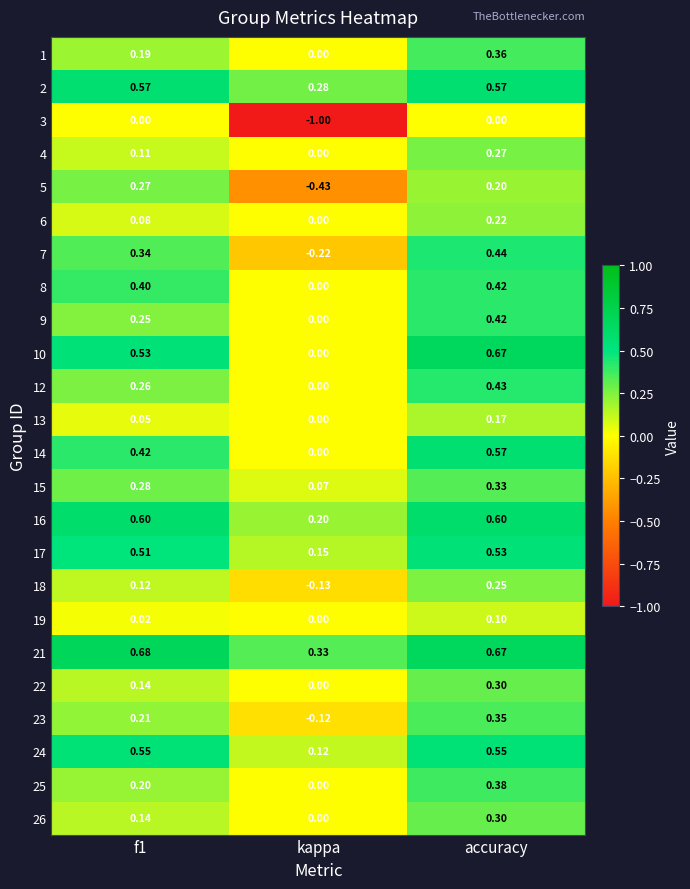

At which label does 10 reach its minimum?

kappa